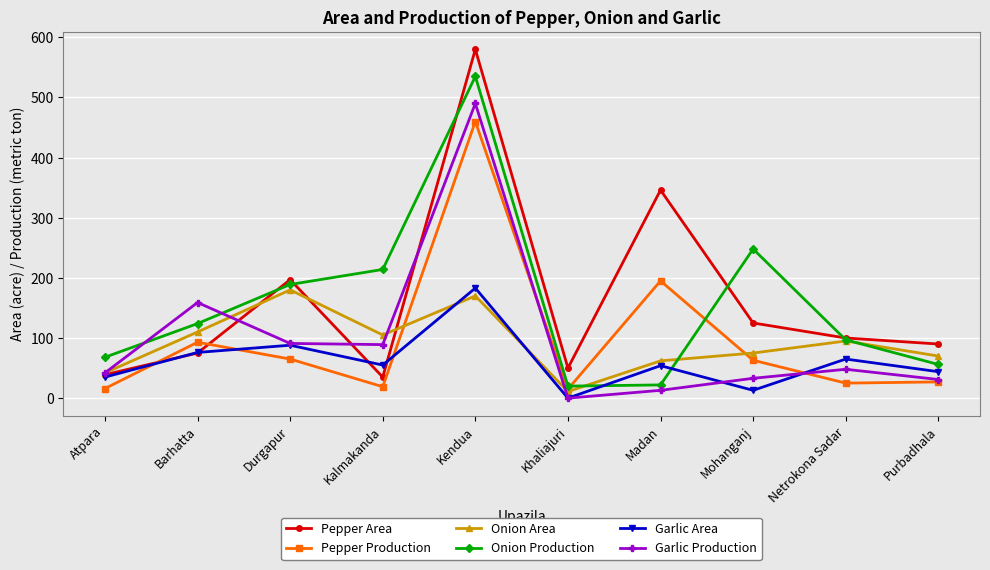

What is the greatest value displayed?

580